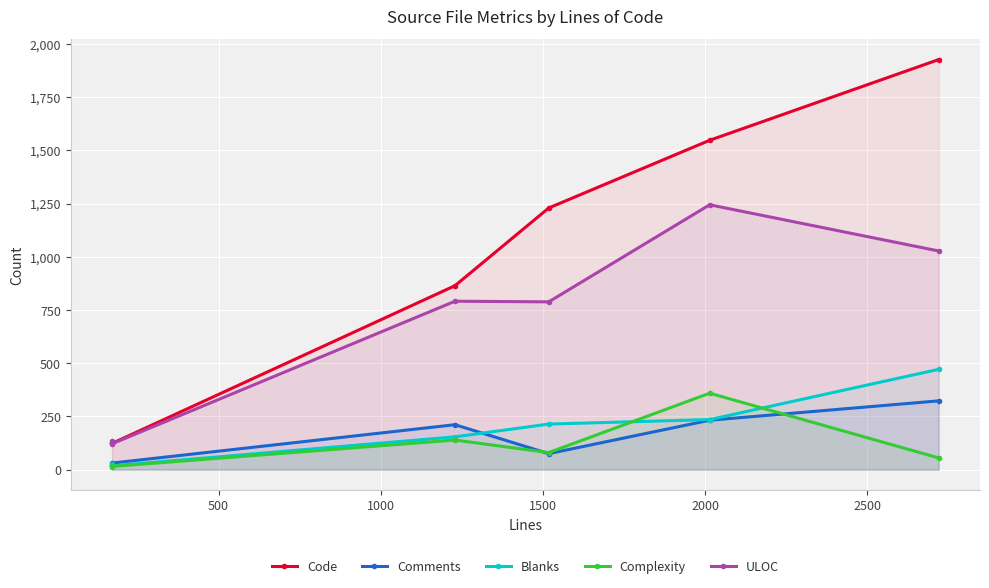

True or false: Code and Complexity intersect in this chart.

False